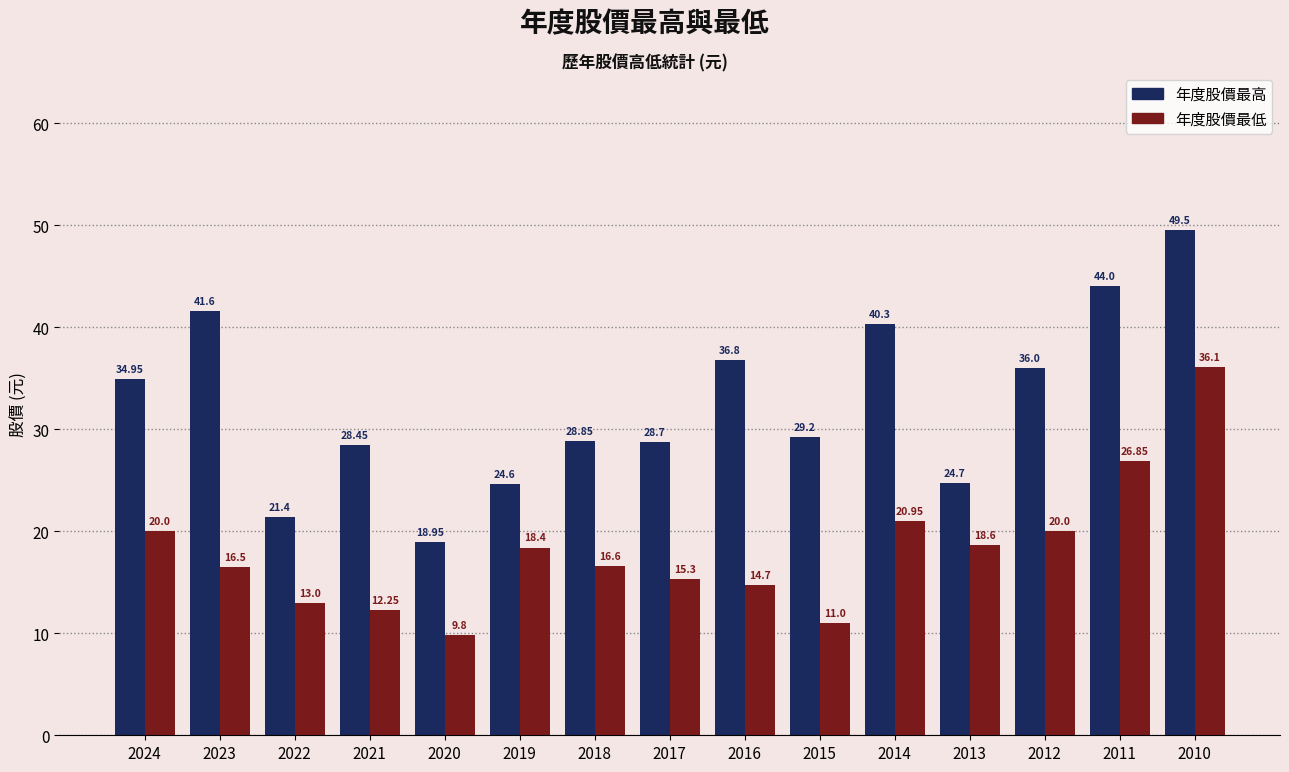

Are the bars horizontal?

No